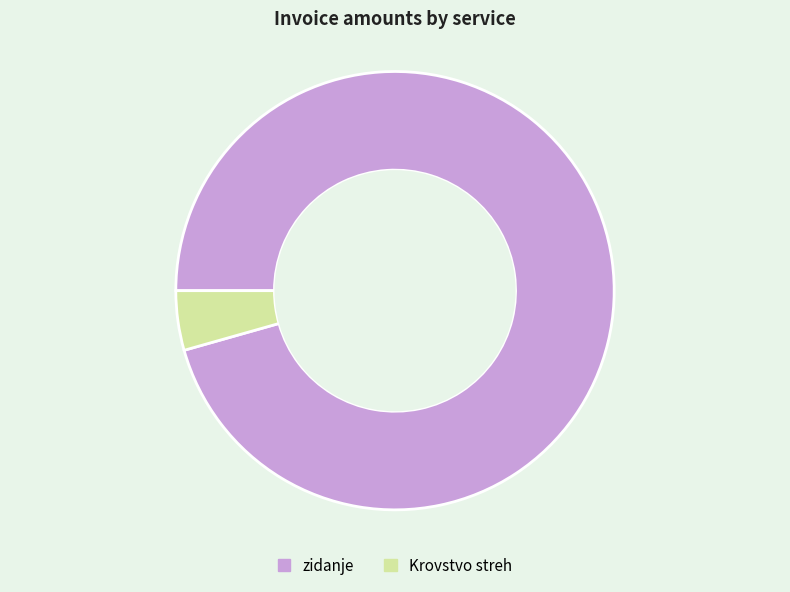

What is the majority slice?

zidanje